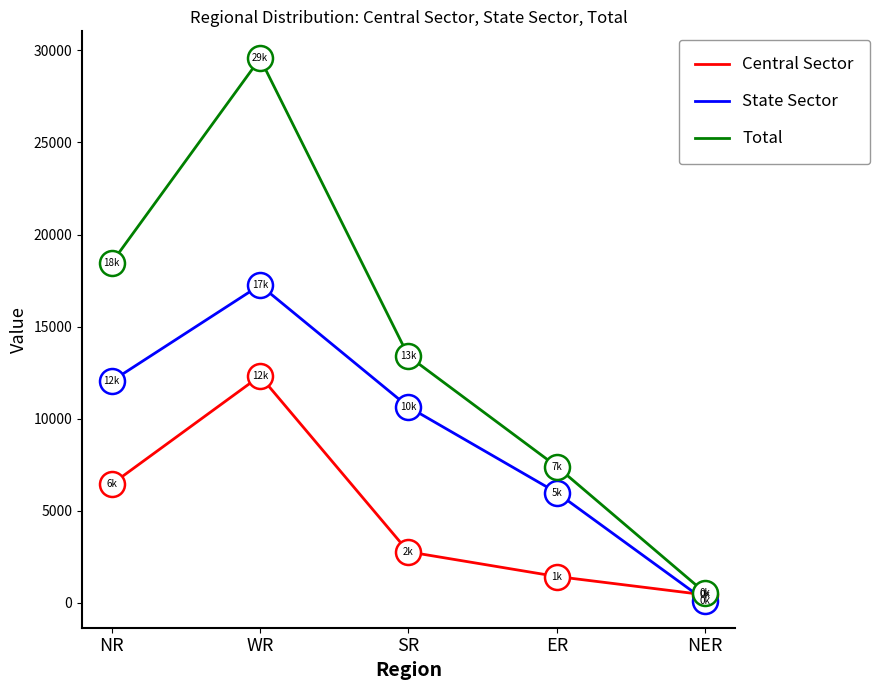

List the series in order of their overall mean, highest first.

Total, State Sector, Central Sector